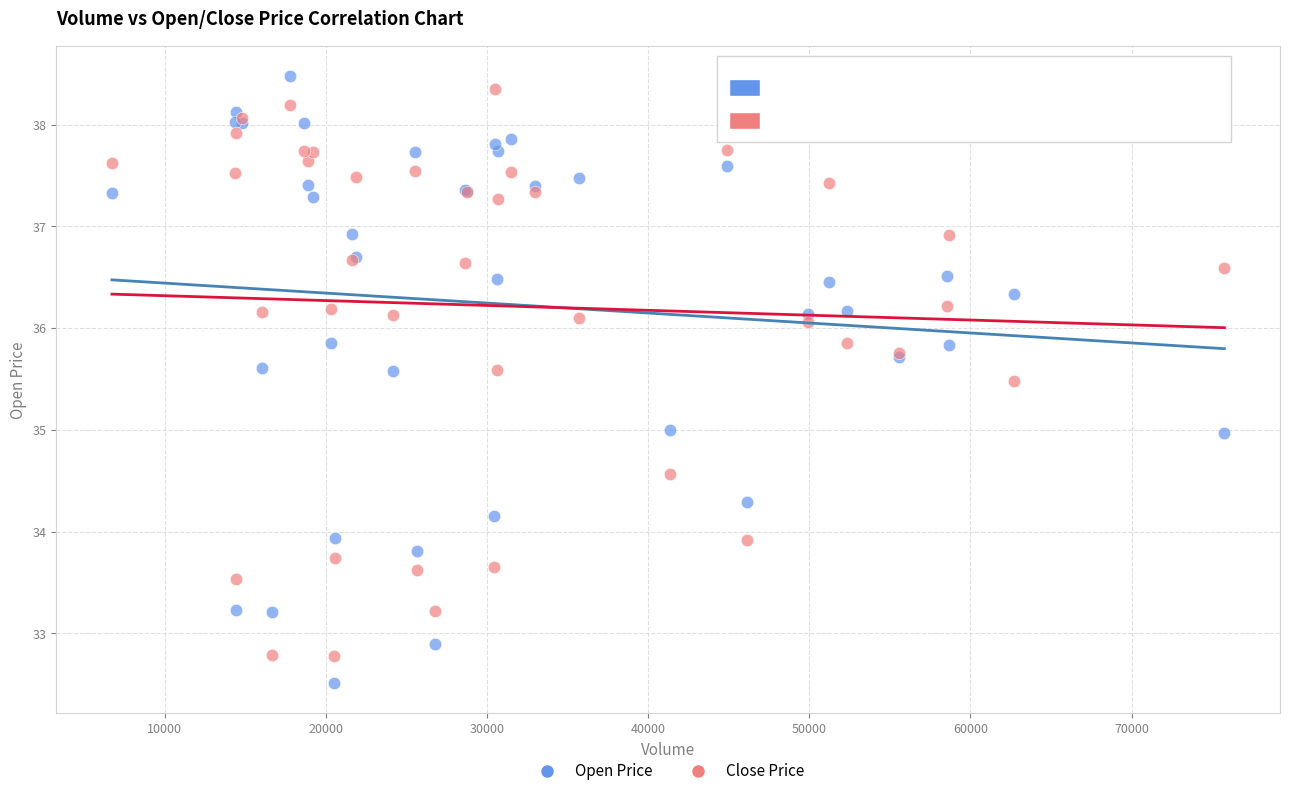

What is the X range (max minus min) for the scatter plot?

69028.0